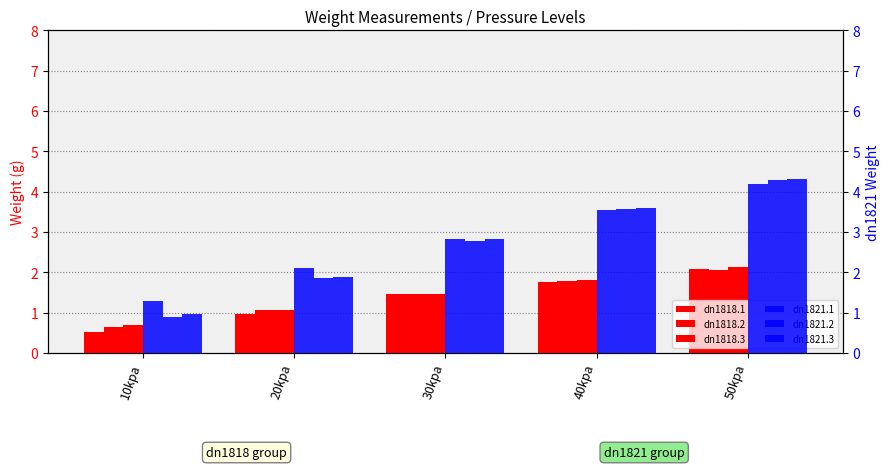

What is the difference between the dn1821.1 values at 30kpa and 20kpa?

0.7